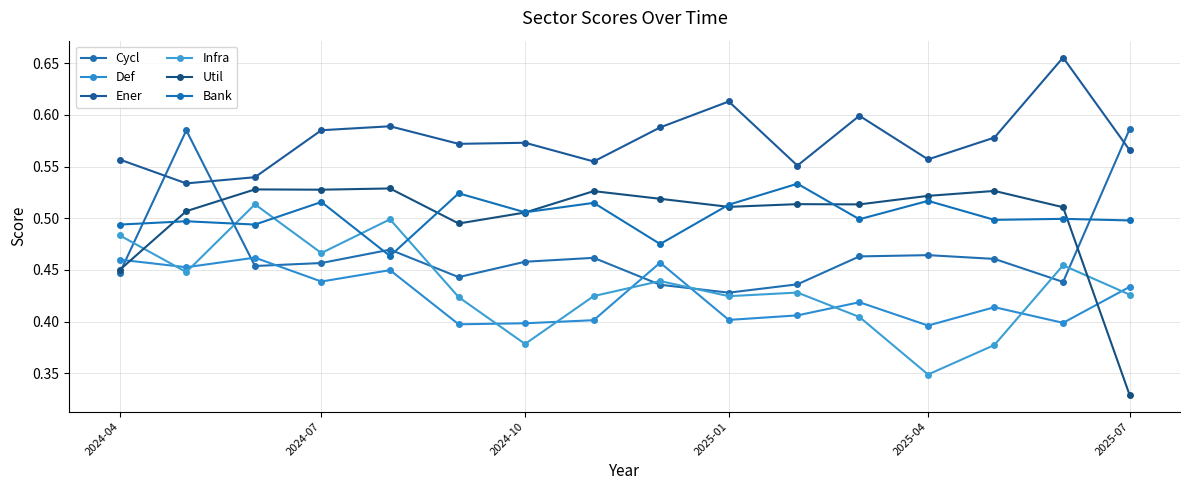

How many lines are shown in the chart?

6